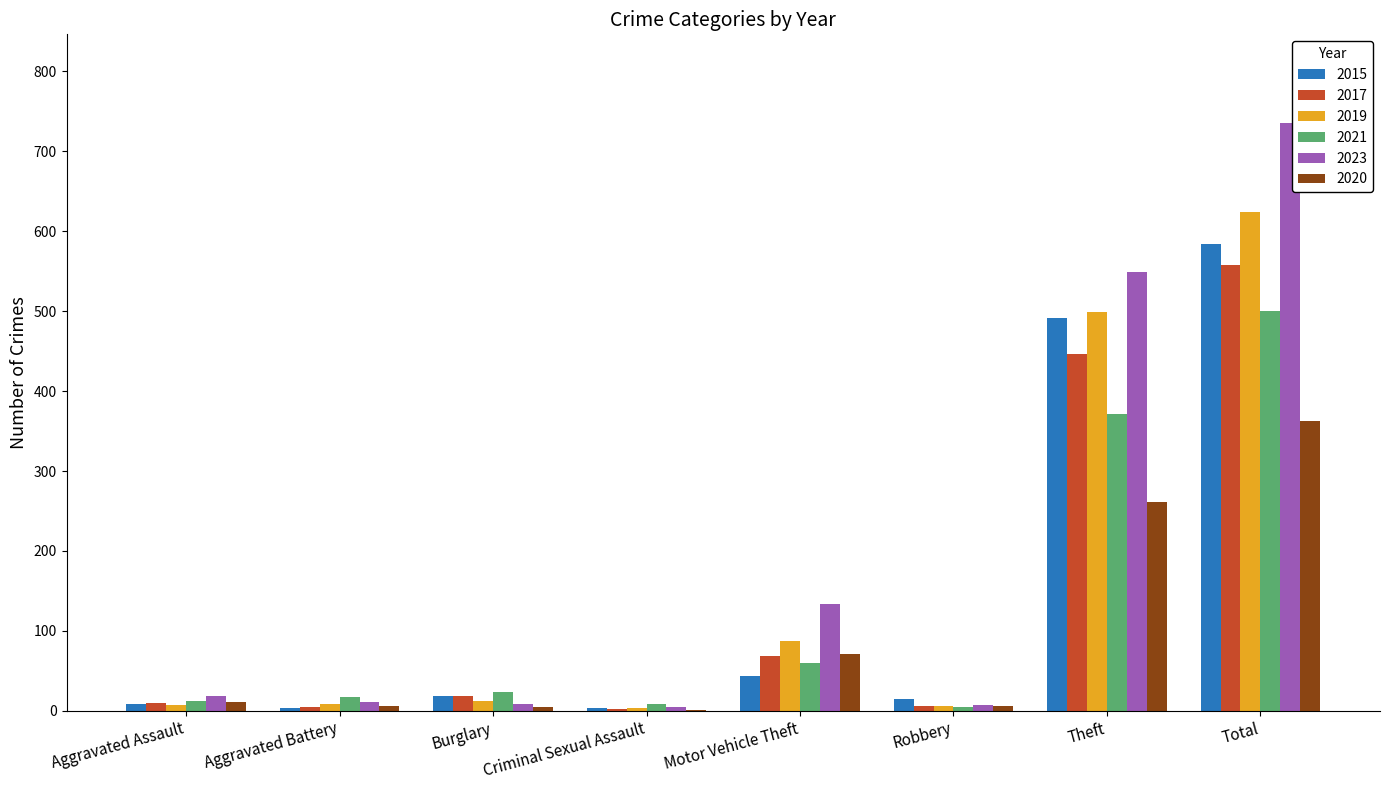

Are the bars grouped side by side (vs. stacked)?

Yes